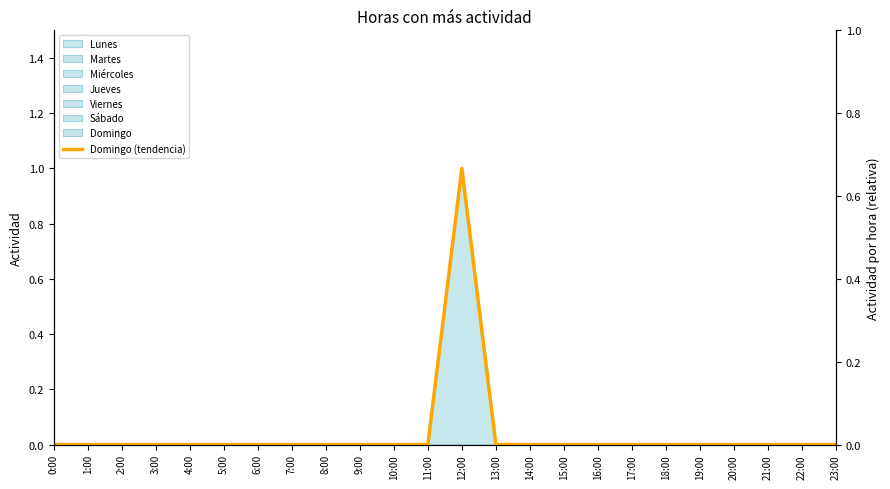

List the labels in order of value, smallest first.

0:00, 1:00, 2:00, 3:00, 4:00, 5:00, 6:00, 7:00, 8:00, 9:00, 10:00, 11:00, 13:00, 14:00, 15:00, 16:00, 17:00, 18:00, 19:00, 20:00, 21:00, 22:00, 23:00, 12:00